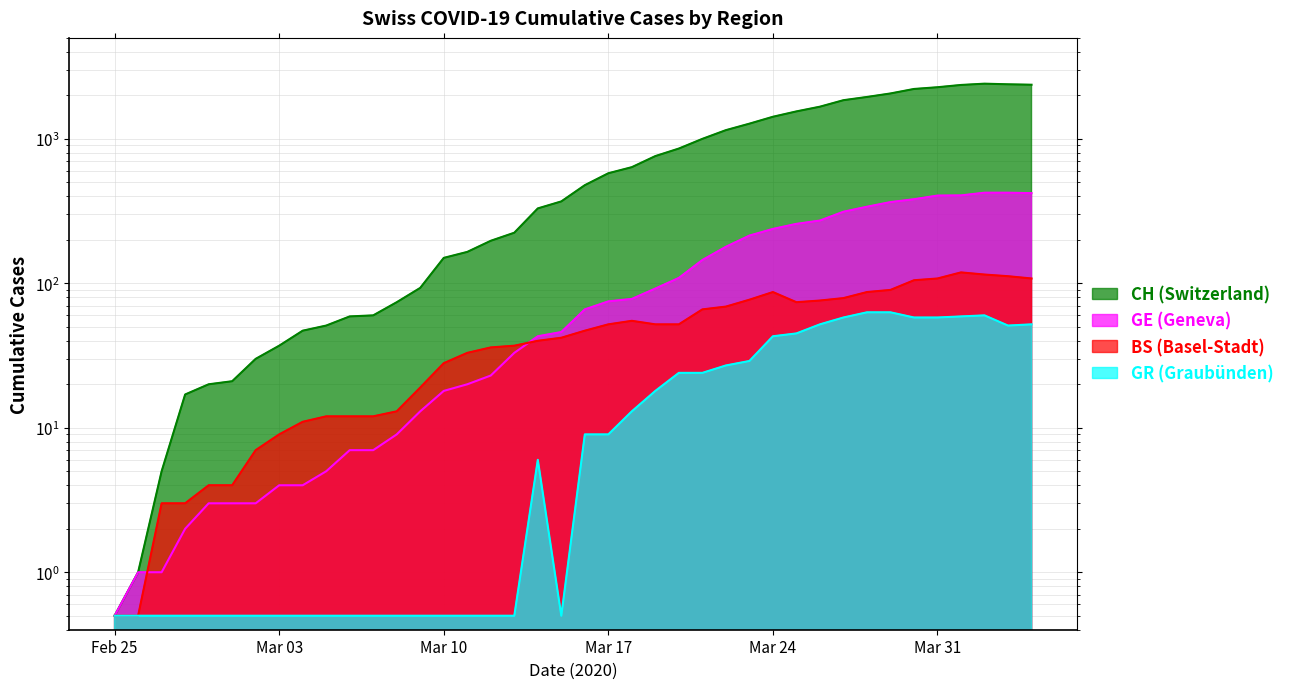

What is the minimum value for GR?

0.5